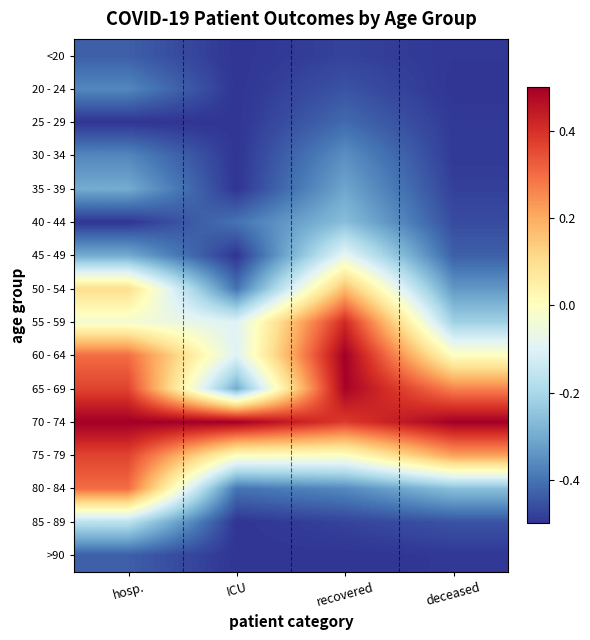

How many distinct data groups are displayed?

16